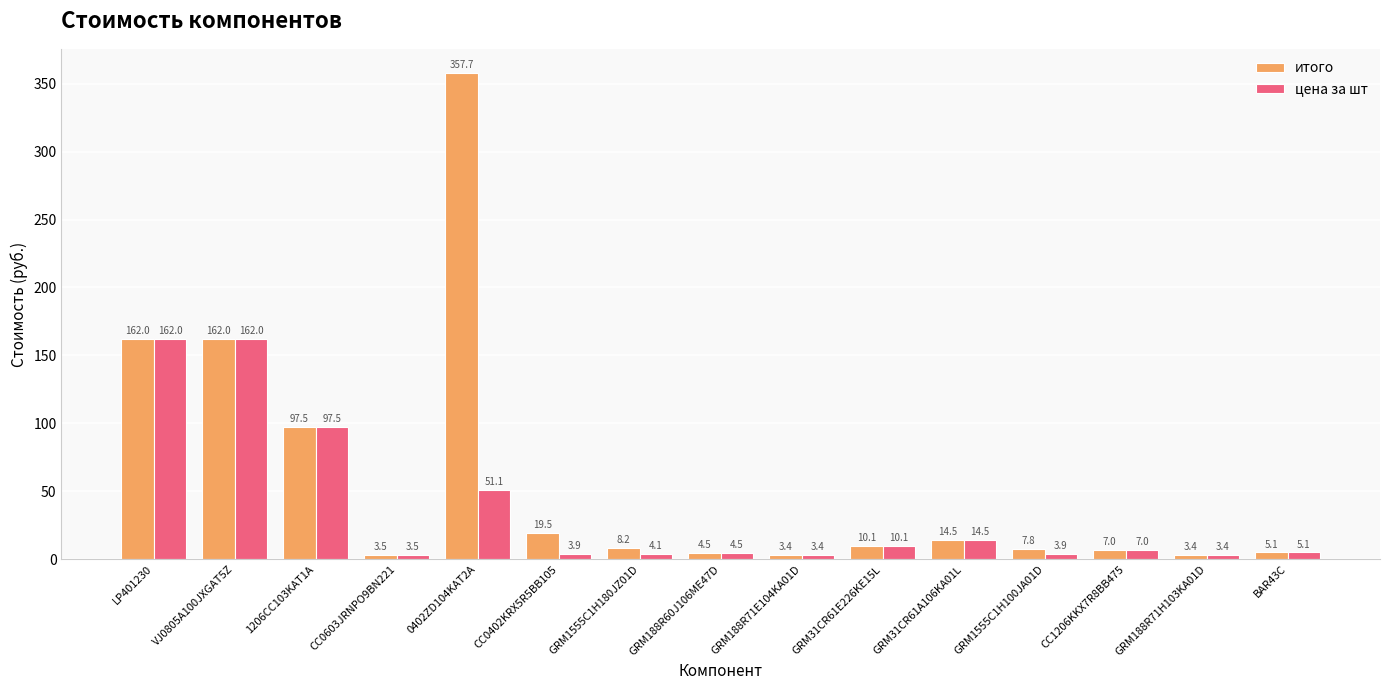

Reading left to right, extract all data points from this chart.

итого: LP401230=162.0	VJ0805A100JXGAT5Z=162.0	1206CC103KAT1A=97.5	CC0603JRNPO9BN221=3.5	0402ZD104KAT2A=357.7	CC0402KRX5R5BB105=19.5	GRM1555C1H180JZ01D=8.2	GRM188R60J106ME47D=4.5	GRM188R71E104KA01D=3.4	GRM31CR61E226KE15L=10.1	GRM31CR61A106KA01L=14.5	GRM1555C1H100JA01D=7.8	CC1206KKX7R8BB475=7.0	GRM188R71H103KA01D=3.4	BAR43C=5.1
цена за шт: LP401230=162.0	VJ0805A100JXGAT5Z=162.0	1206CC103KAT1A=97.5	CC0603JRNPO9BN221=3.5	0402ZD104KAT2A=51.1	CC0402KRX5R5BB105=3.9	GRM1555C1H180JZ01D=4.1	GRM188R60J106ME47D=4.5	GRM188R71E104KA01D=3.4	GRM31CR61E226KE15L=10.1	GRM31CR61A106KA01L=14.5	GRM1555C1H100JA01D=3.9	CC1206KKX7R8BB475=7.0	GRM188R71H103KA01D=3.4	BAR43C=5.1